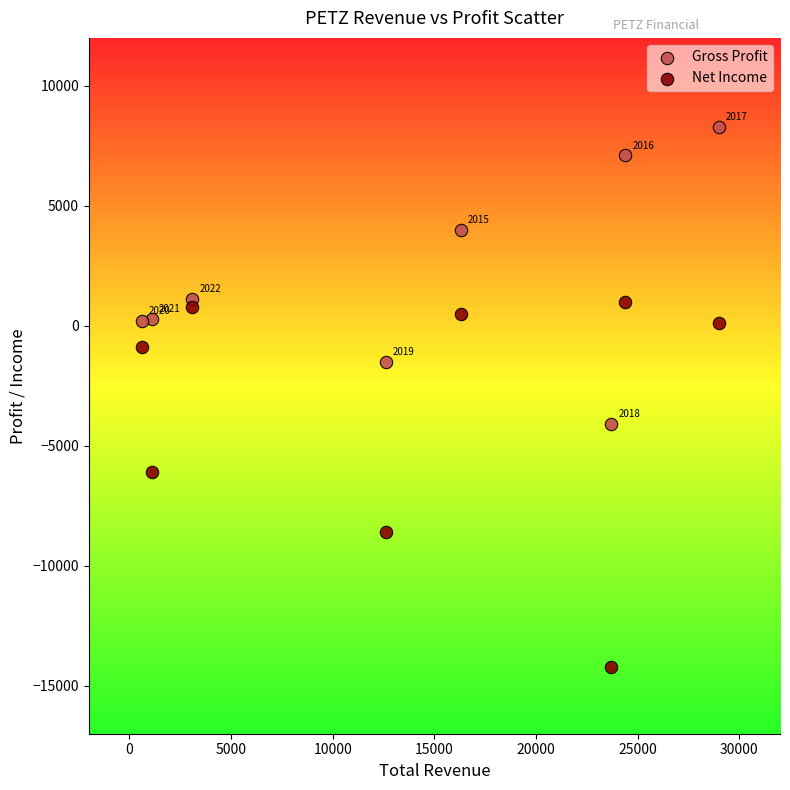

What is the X range (max minus min) for the scatter plot?

28400